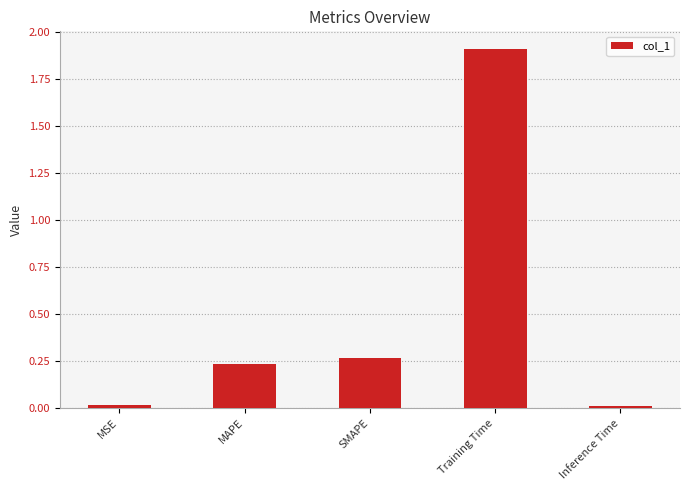

The chart shows a value of 1.9 at Training Time. True or false?

True